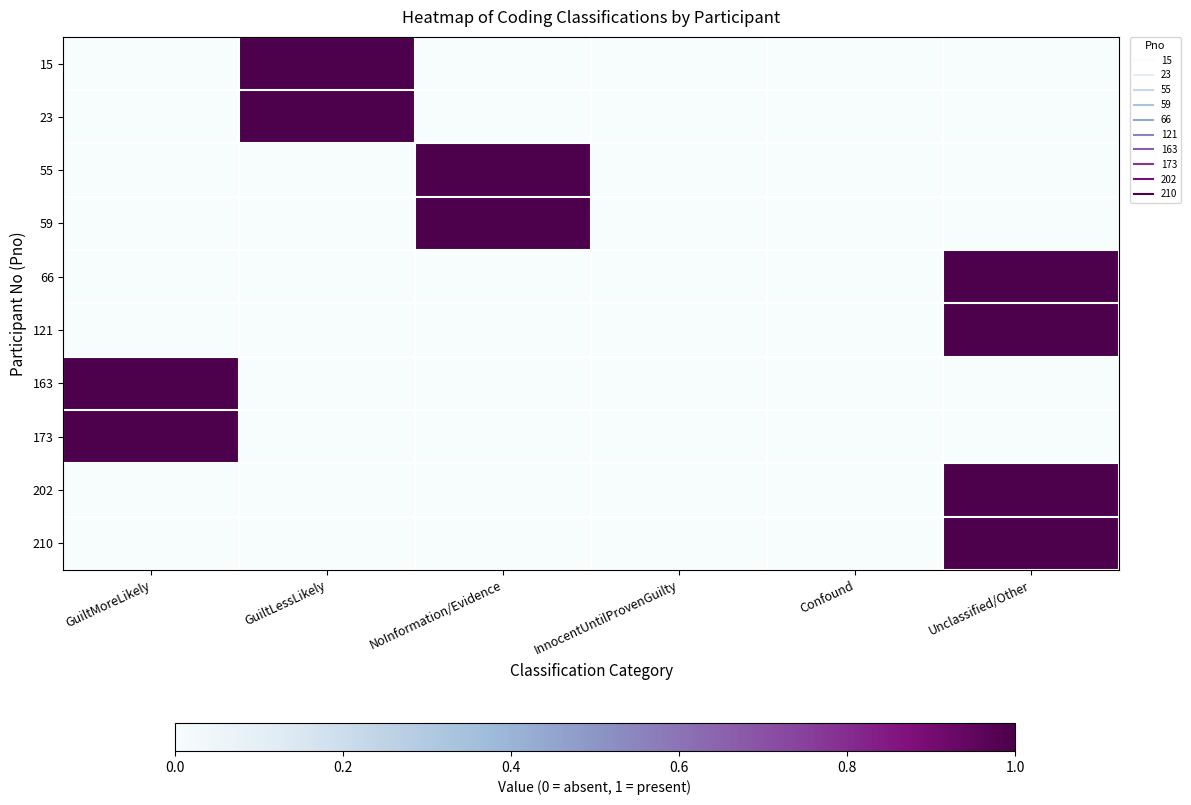

Reading left to right, extract all data points from this chart.

15: GuiltMoreLikely=0	GuiltLessLikely=1	NoInformation/Evidence=0	InnocentUntilProvenGuilty=0	Confound=0	Unclassified/Other=0
23: GuiltMoreLikely=0	GuiltLessLikely=1	NoInformation/Evidence=0	InnocentUntilProvenGuilty=0	Confound=0	Unclassified/Other=0
55: GuiltMoreLikely=0	GuiltLessLikely=0	NoInformation/Evidence=1	InnocentUntilProvenGuilty=0	Confound=0	Unclassified/Other=0
59: GuiltMoreLikely=0	GuiltLessLikely=0	NoInformation/Evidence=1	InnocentUntilProvenGuilty=0	Confound=0	Unclassified/Other=0
66: GuiltMoreLikely=0	GuiltLessLikely=0	NoInformation/Evidence=0	InnocentUntilProvenGuilty=0	Confound=0	Unclassified/Other=1
121: GuiltMoreLikely=0	GuiltLessLikely=0	NoInformation/Evidence=0	InnocentUntilProvenGuilty=0	Confound=0	Unclassified/Other=1
163: GuiltMoreLikely=1	GuiltLessLikely=0	NoInformation/Evidence=0	InnocentUntilProvenGuilty=0	Confound=0	Unclassified/Other=0
173: GuiltMoreLikely=1	GuiltLessLikely=0	NoInformation/Evidence=0	InnocentUntilProvenGuilty=0	Confound=0	Unclassified/Other=0
202: GuiltMoreLikely=0	GuiltLessLikely=0	NoInformation/Evidence=0	InnocentUntilProvenGuilty=0	Confound=0	Unclassified/Other=1
210: GuiltMoreLikely=0	GuiltLessLikely=0	NoInformation/Evidence=0	InnocentUntilProvenGuilty=0	Confound=0	Unclassified/Other=1